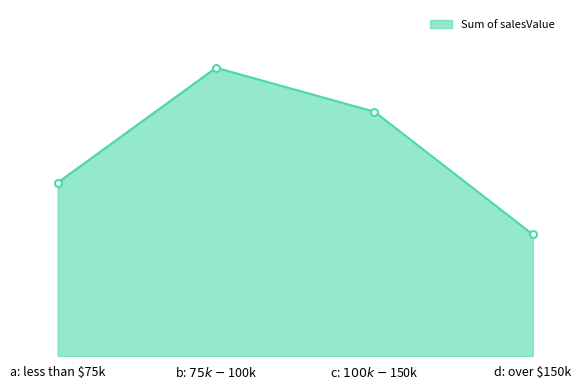

Reading left to right, transcribe all the data shown in this chart.

2012655.7	3344344.8	2834673.3	1412516.9